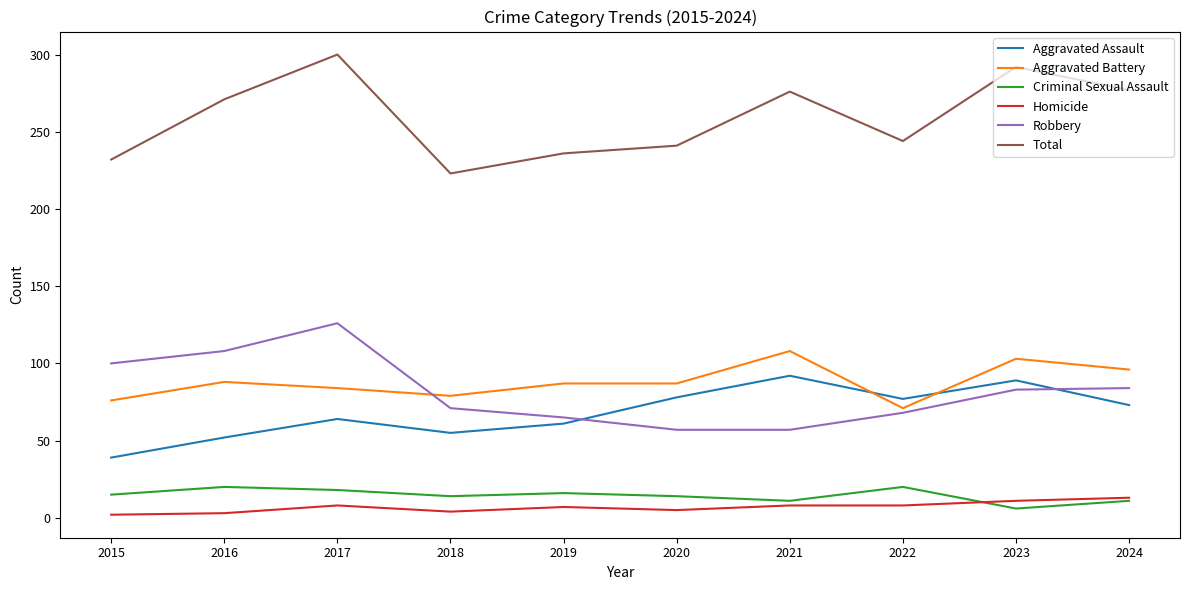

True or false: Aggravated Battery has a value of 127 at 2016.

False